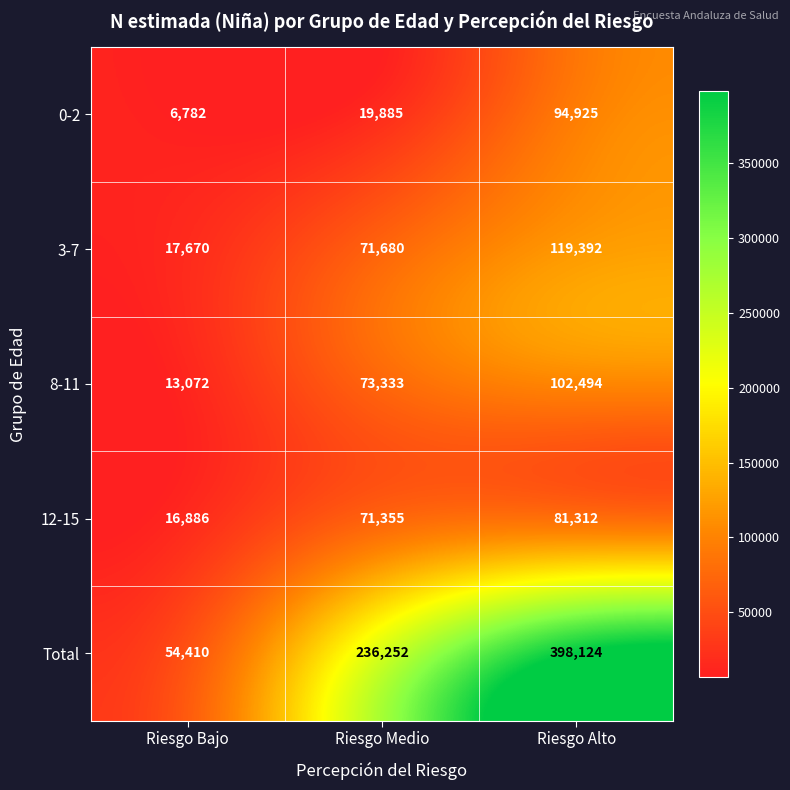

Where is 8-11 nearest to the value 57783?

Riesgo Medio